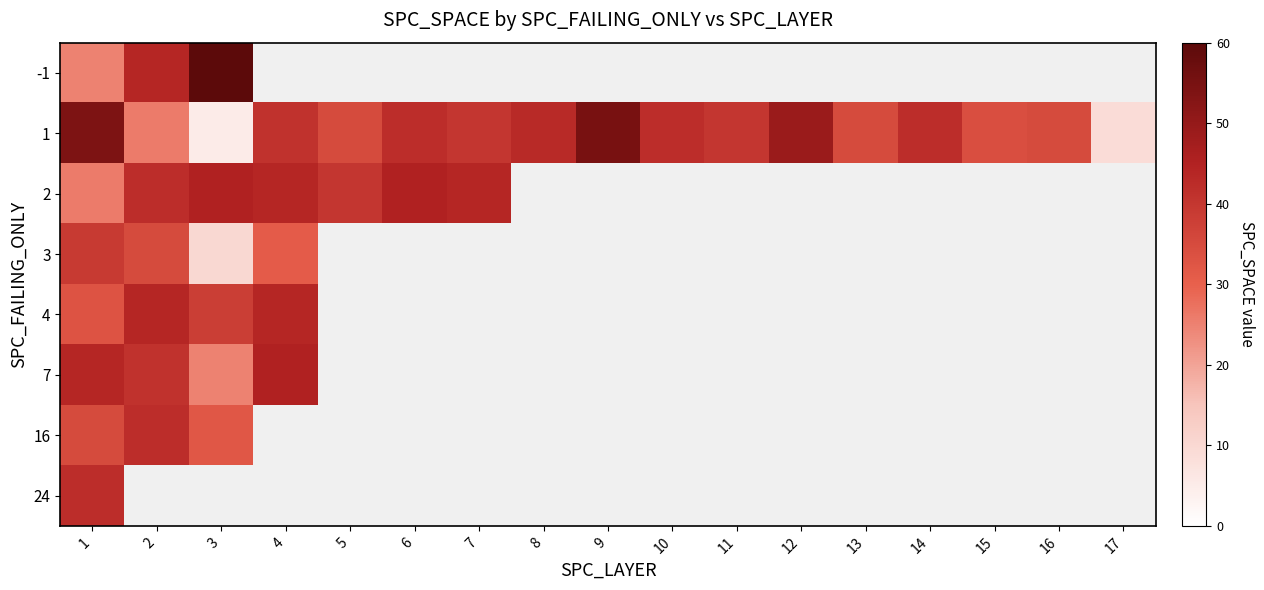

True or false: 1 has a value of 69.1 at 8.

False